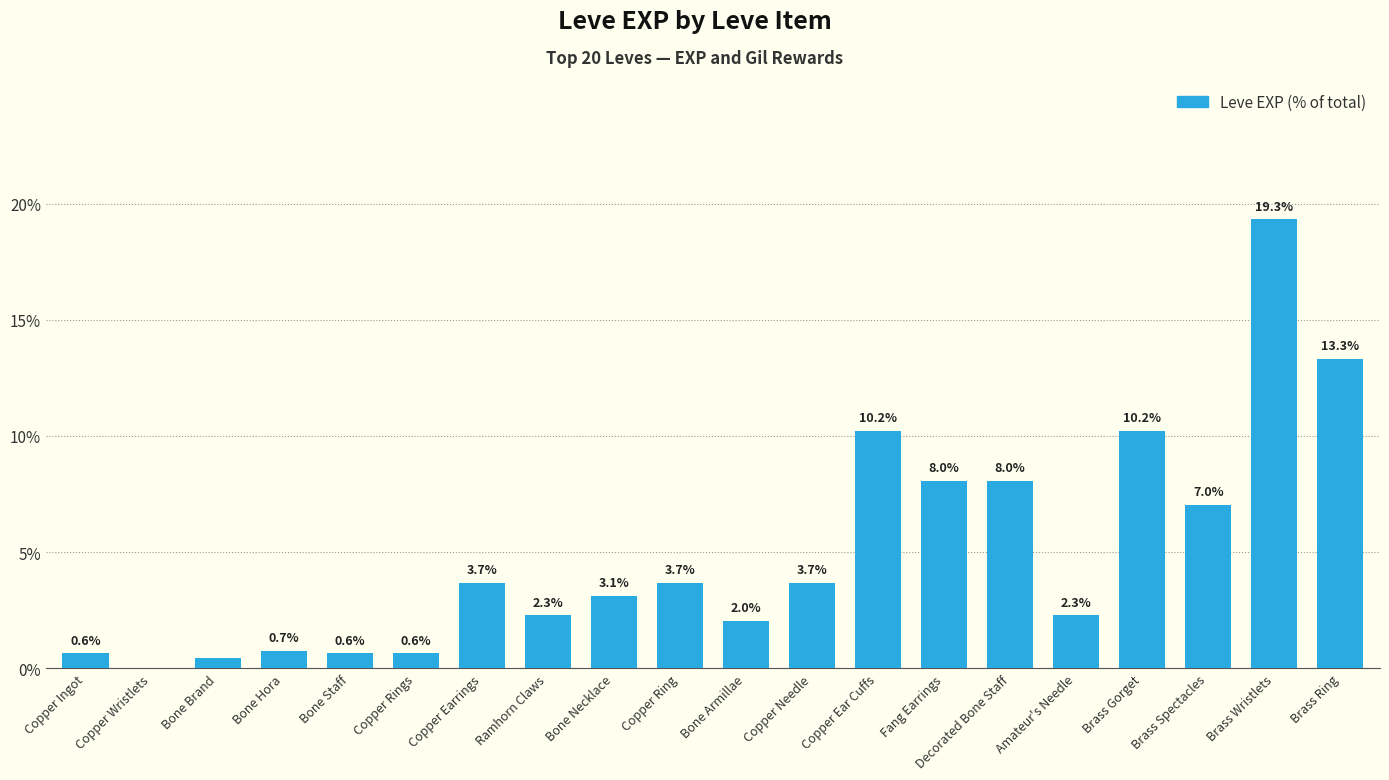

What is the sum of all values?

100.0